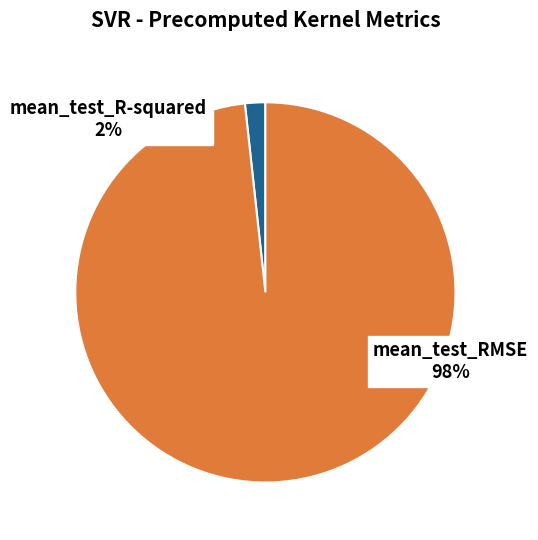

Combined, do mean_test_RMSE and mean_test_R-squared account for over 50%?

Yes